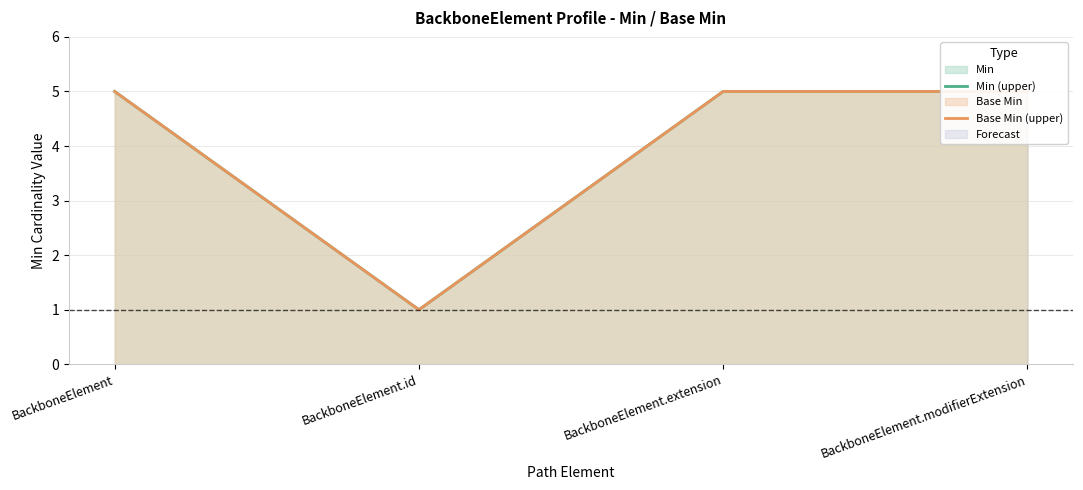

Is the value of Base Min (upper) at BackboneElement.id greater than the value of Min (upper) at BackboneElement?

No